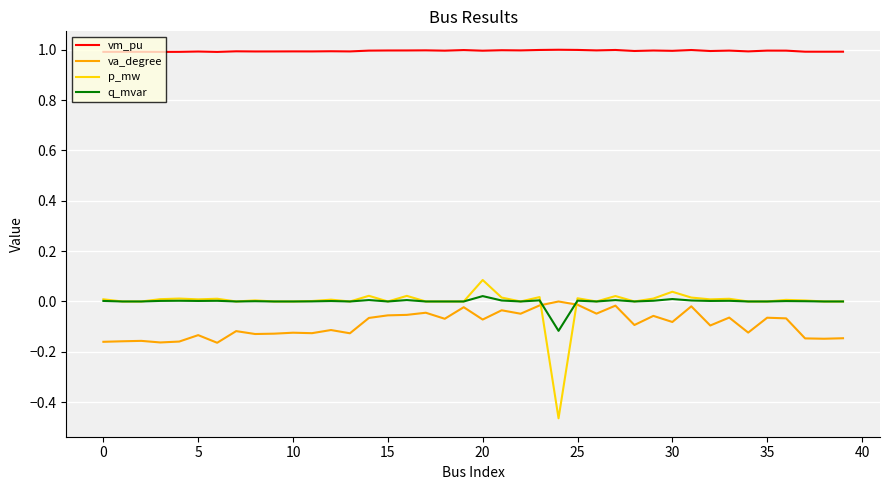

Which series has the widest spread of values?

p_mw